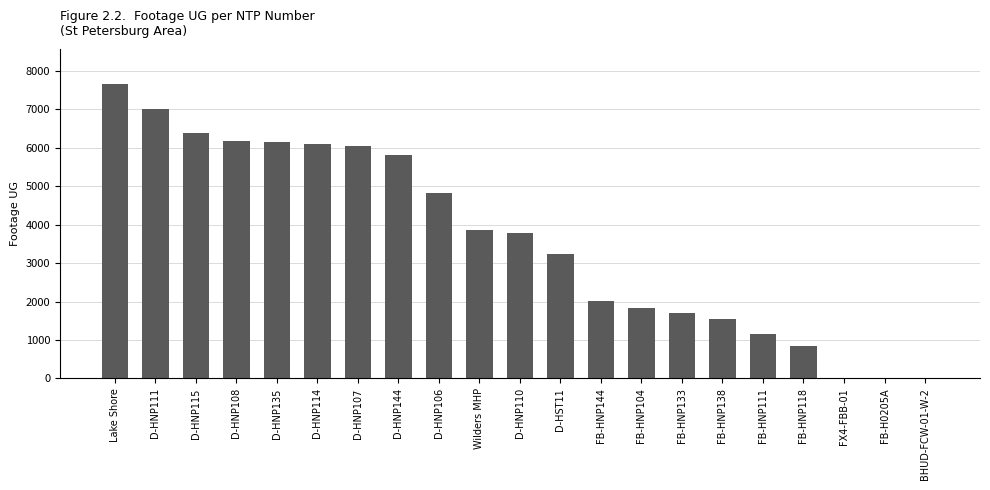

What is the sum of all values?

76131